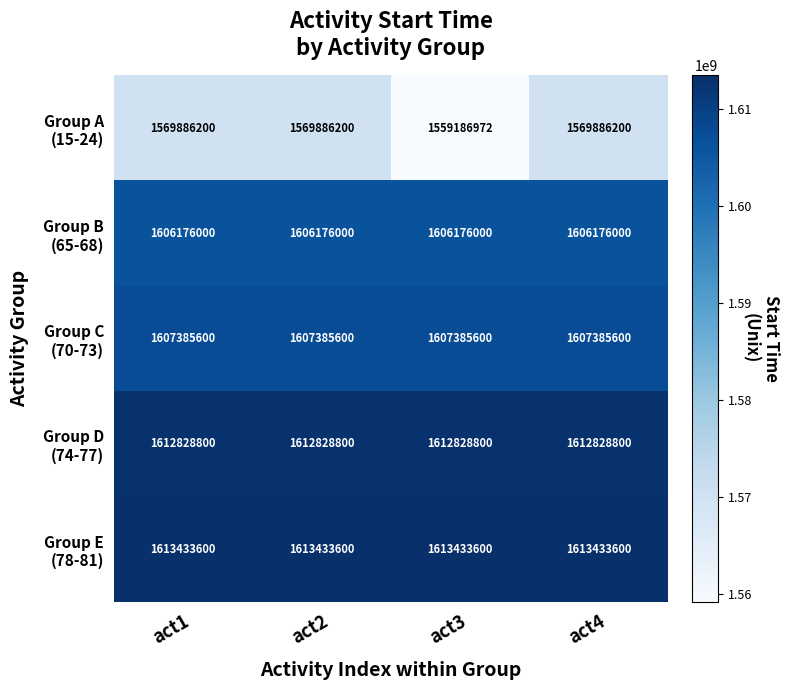

What is the total value across all series at act1?

8009710200